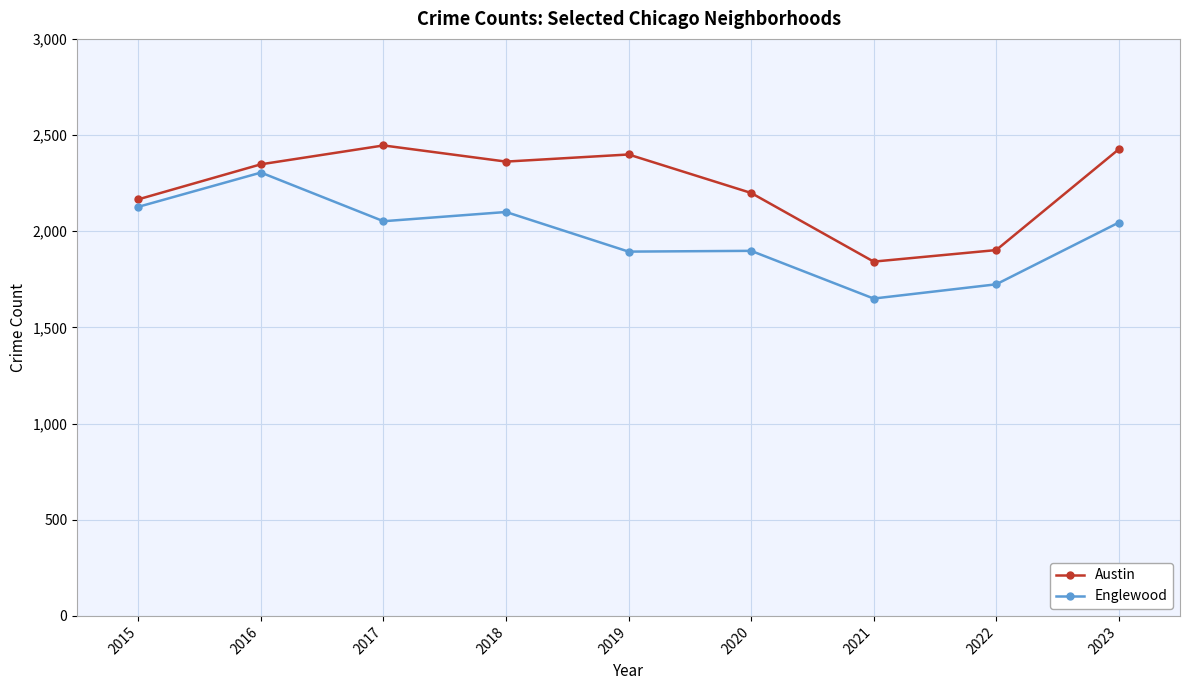

Rank the series by their maximum value, from lowest to highest.

Englewood, Austin